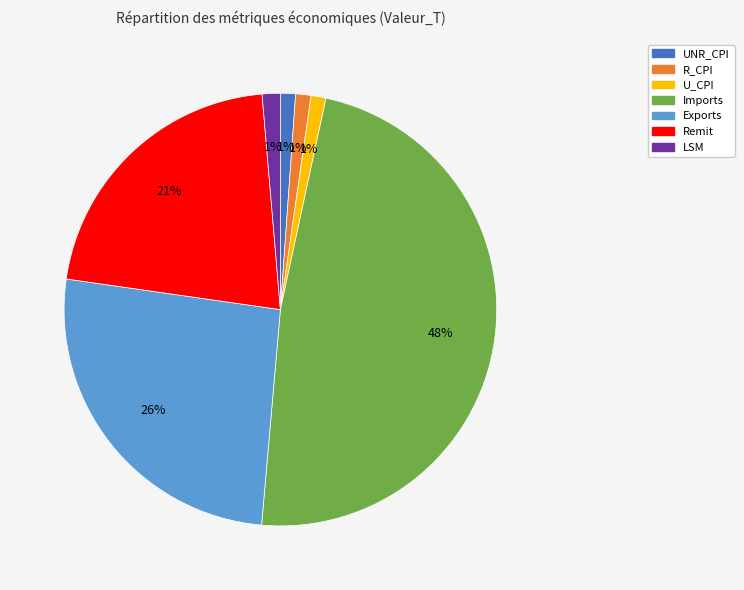

Count the number of slices in the pie.

7